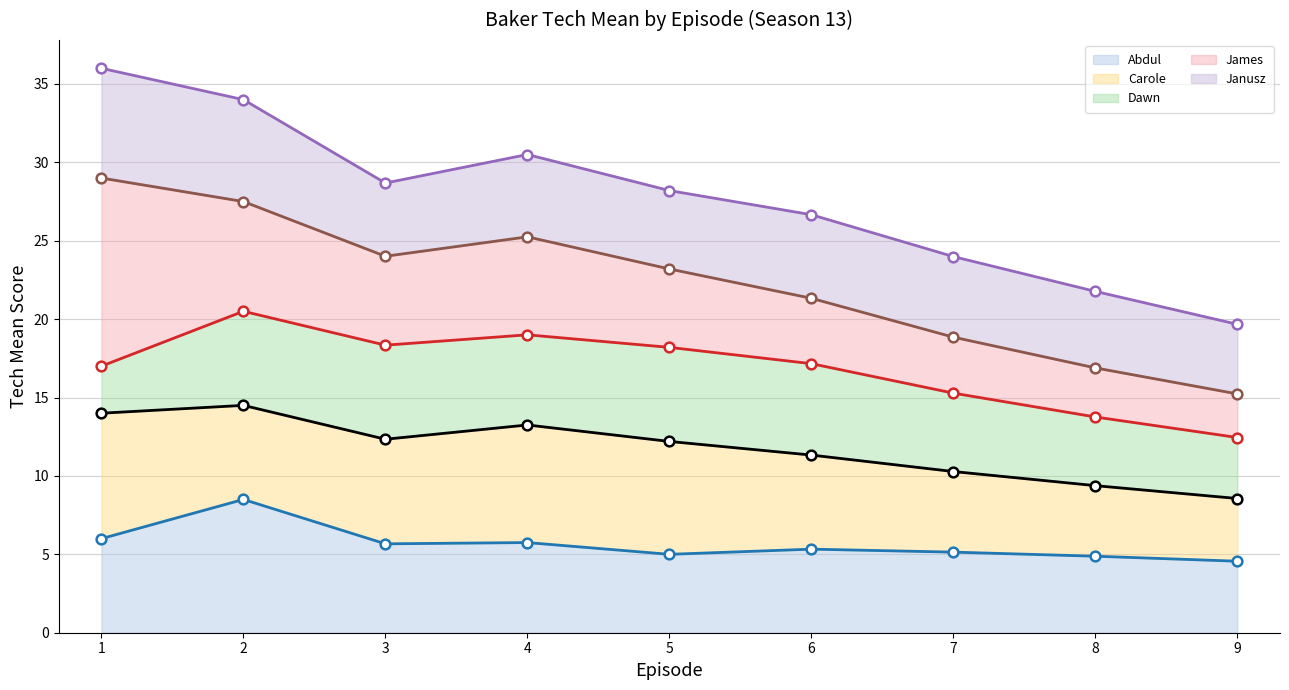

The value of Dawn (cumulative) at 6 is 17.2. True or false?

True